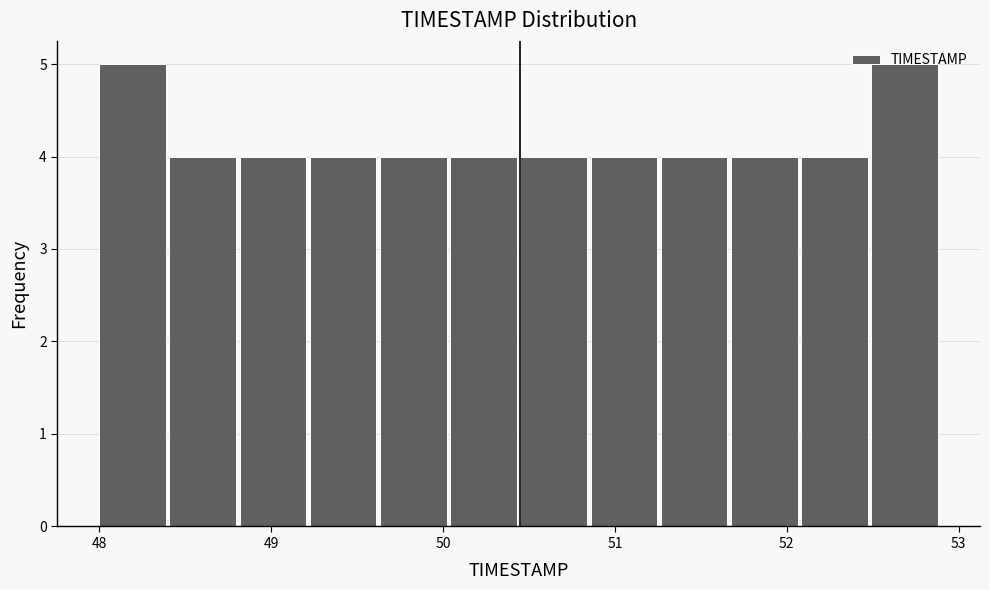

How tall is the bar that spans 50.5 to 50.9 on the x-axis? Neither the bar edges nor the heights are printed on the chart, so give them approximately, as read against the axes.

4